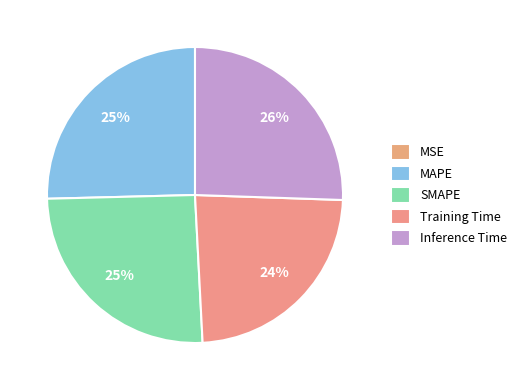

What percentage is the Inference Time slice, to the nearest percent?

26%